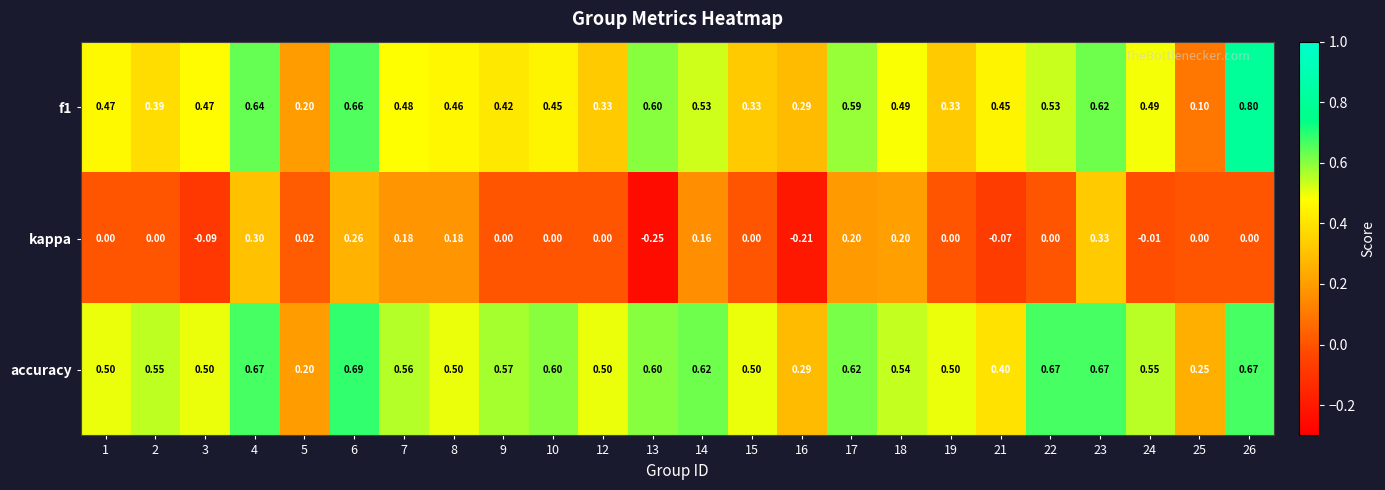

Which series changed the most between 1 and 10?

accuracy